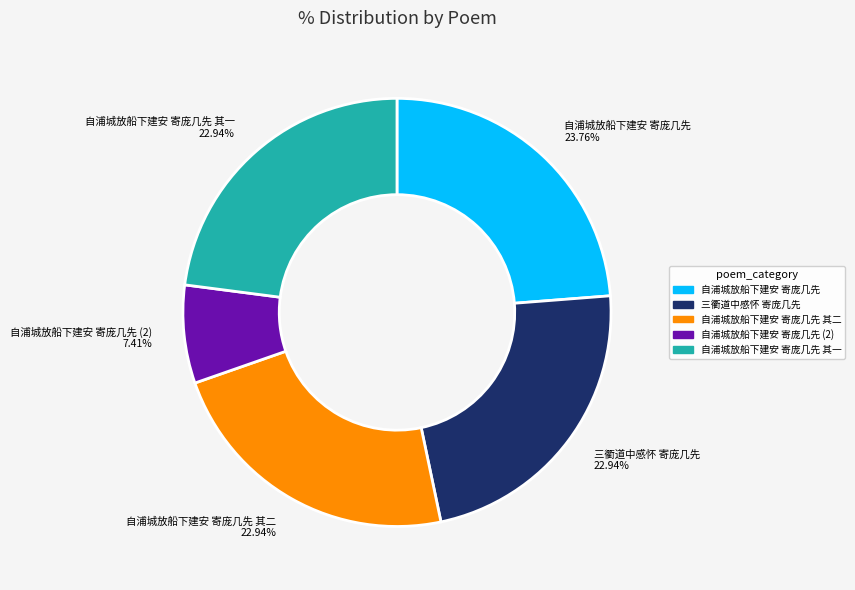

Is there any slice that represents more than half of the pie?

No